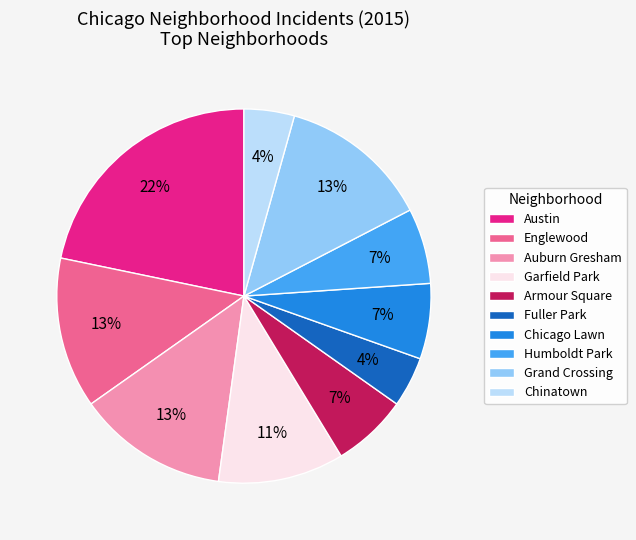

What percentage is the Chinatown slice, to the nearest percent?

4%